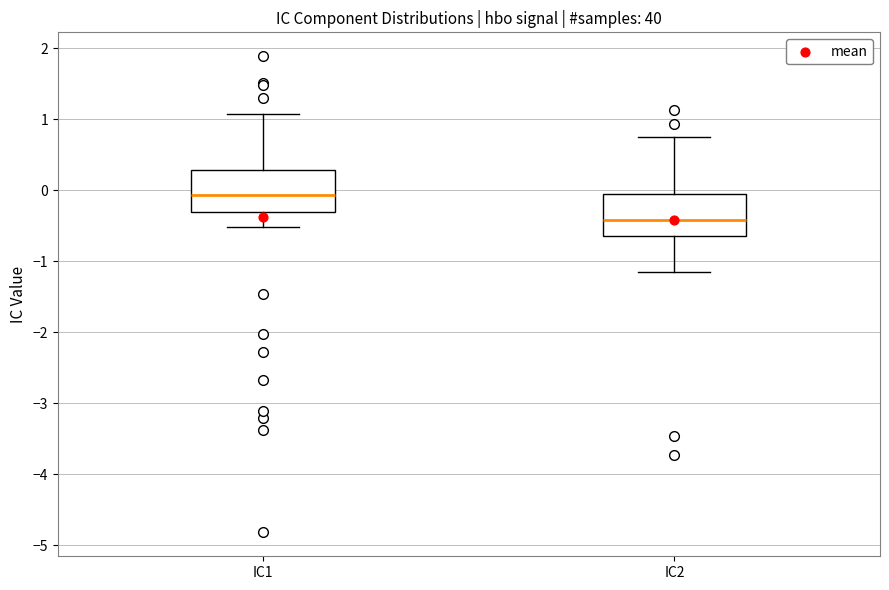

Which box has the highest median line?

IC1